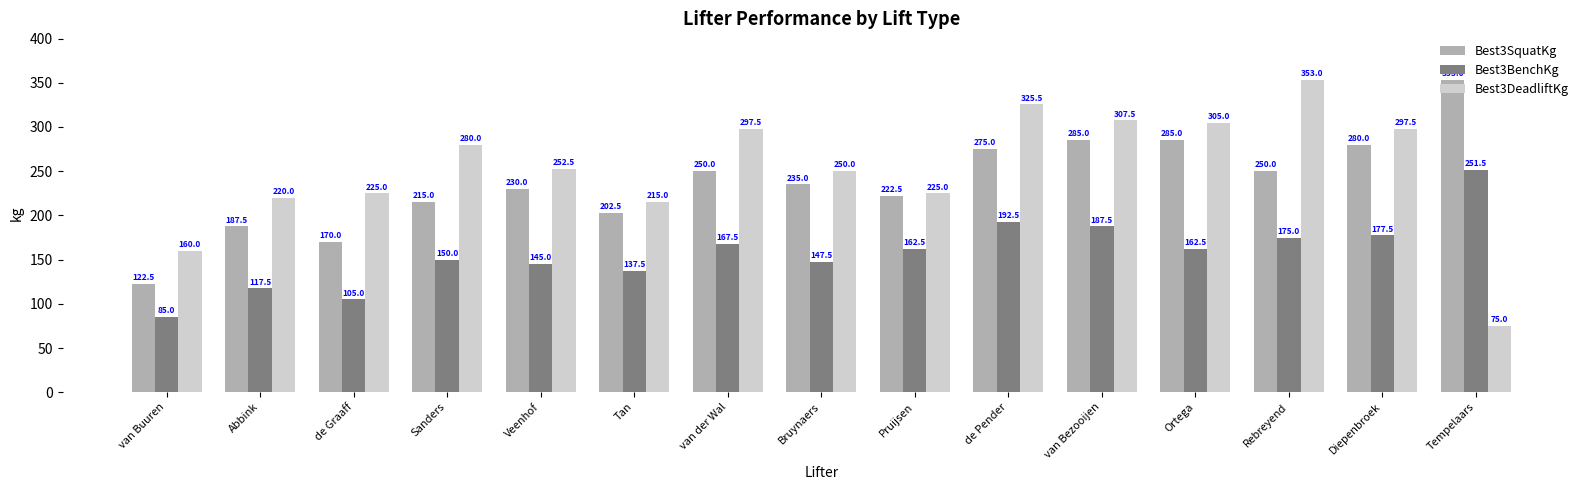

Which series has the widest spread of values?

Best3DeadliftKg